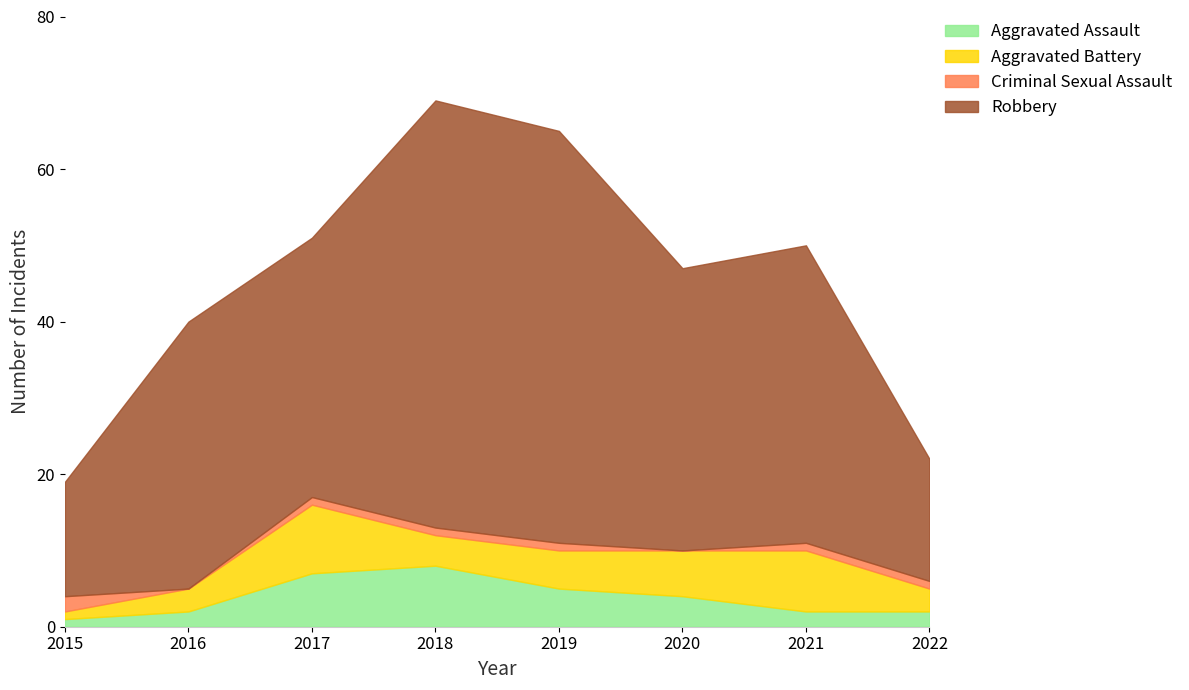

How many data points does each series have?

8